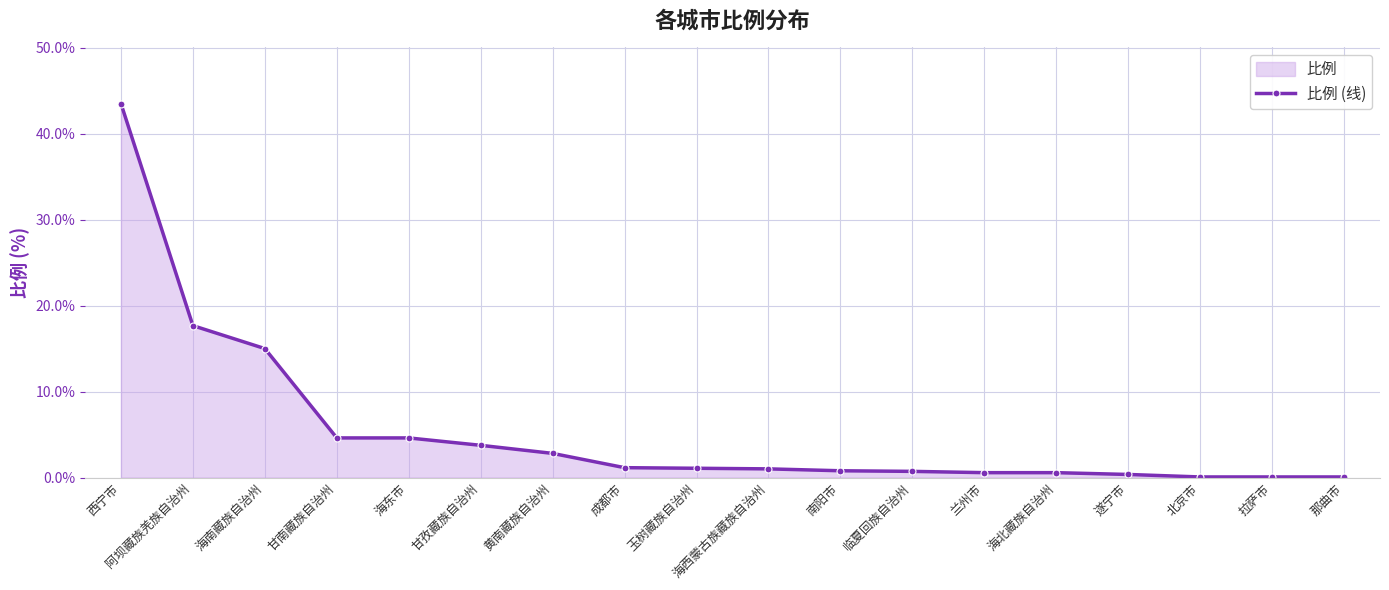

Reading right to left, what are all the values shown in this chart?

0.1	0.1	0.1	0.4	0.6	0.6	0.7	0.8	1.0	1.1	1.1	2.8	3.8	4.6	4.6	15.0	17.7	43.5